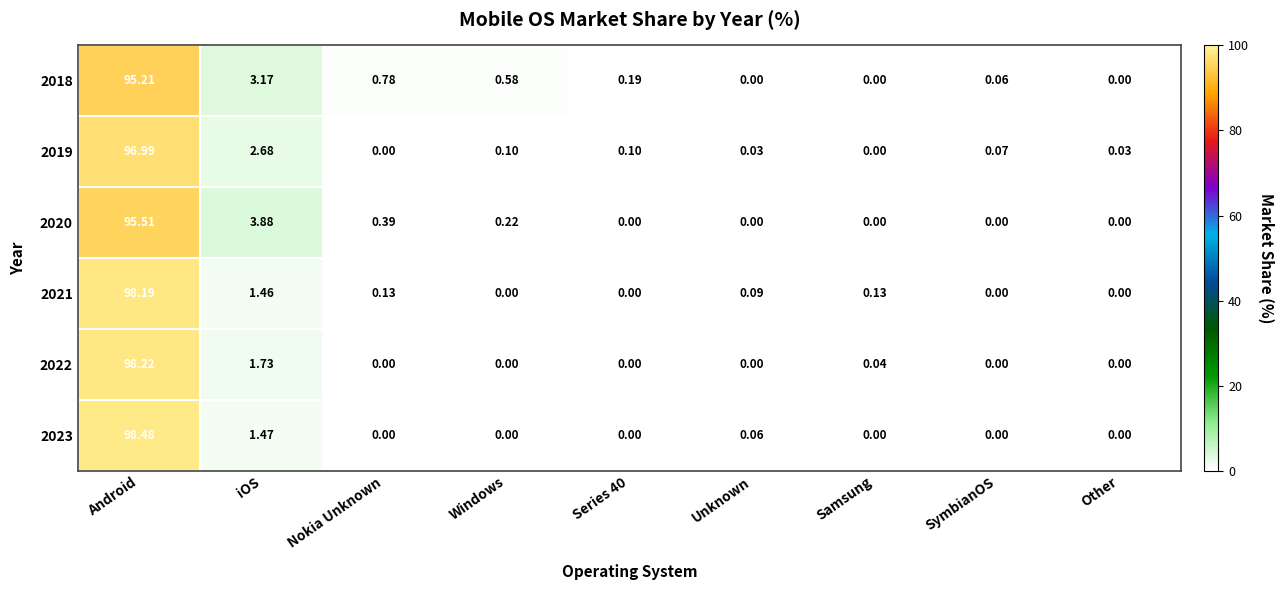

At which category is the sum across all series the highest?

Android